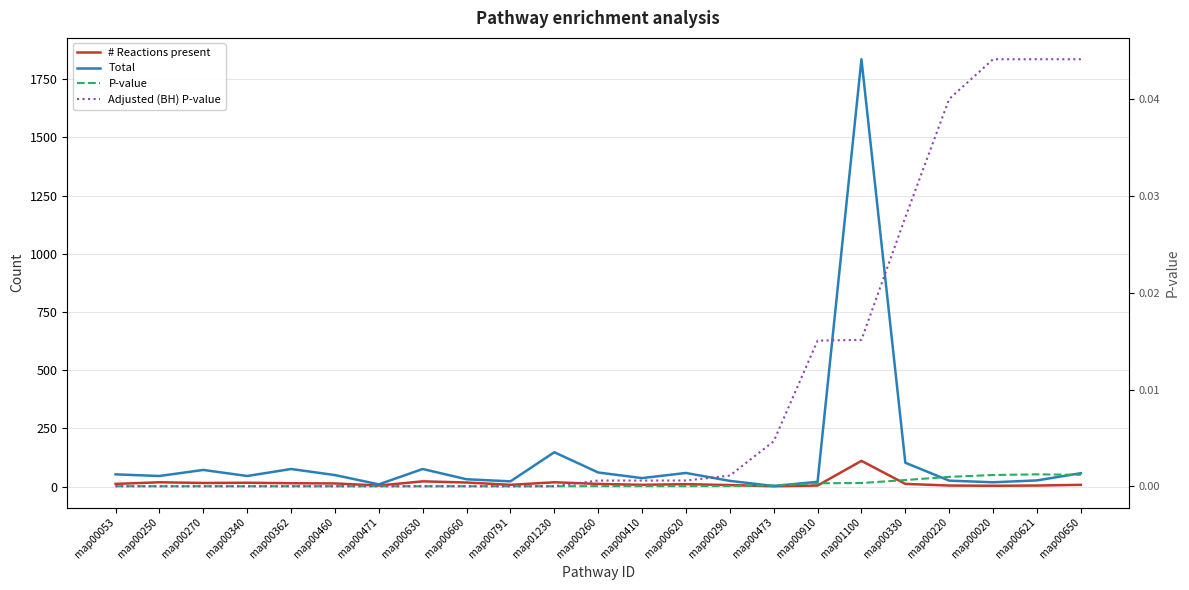

True or false: # Reactions present has more than 0 interior local peaks.

True